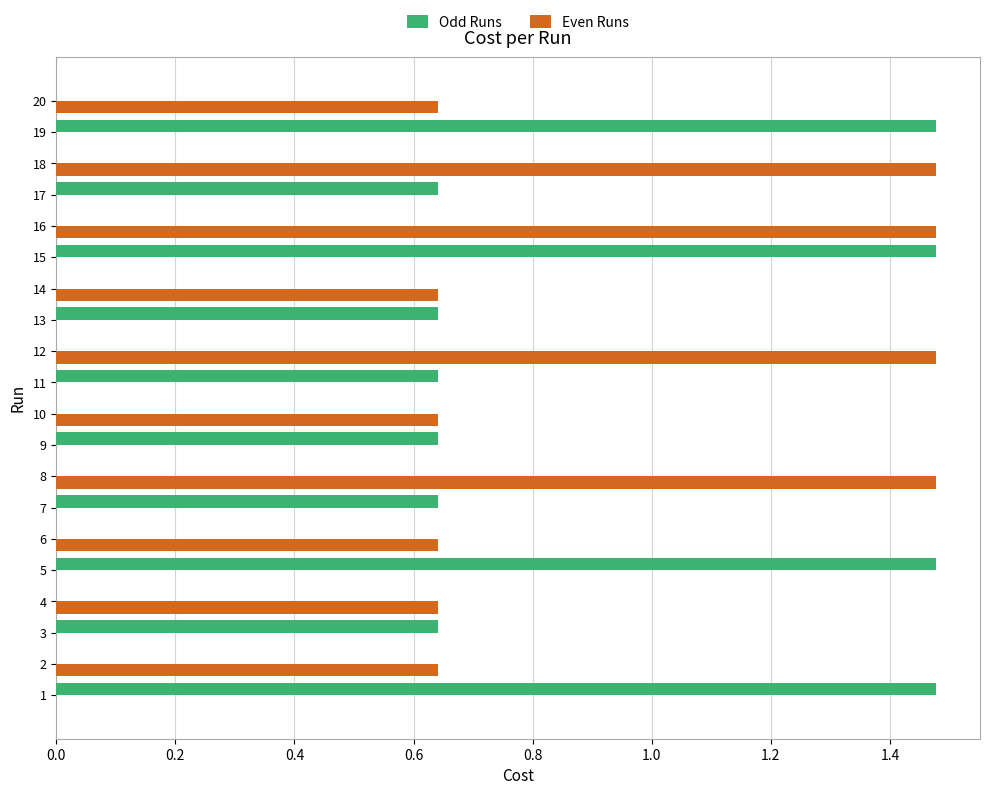

Is it true that Even Runs equals 0.0 at 17?

True